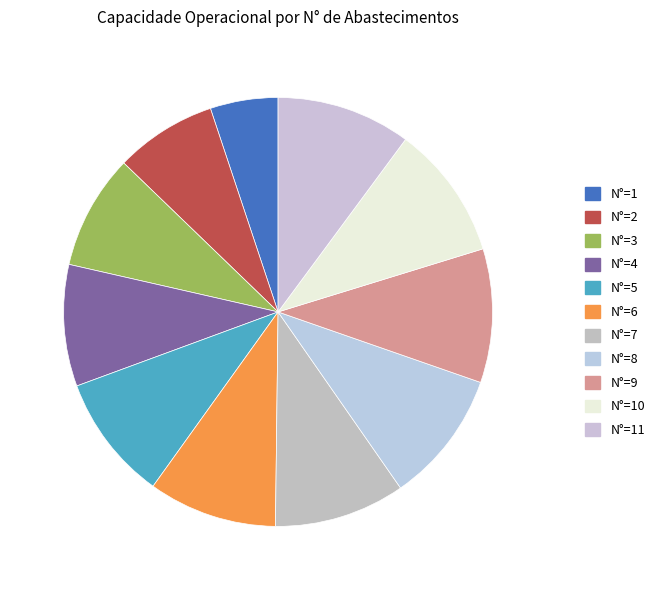

Does N°=1 account for over 50% of the chart?

No